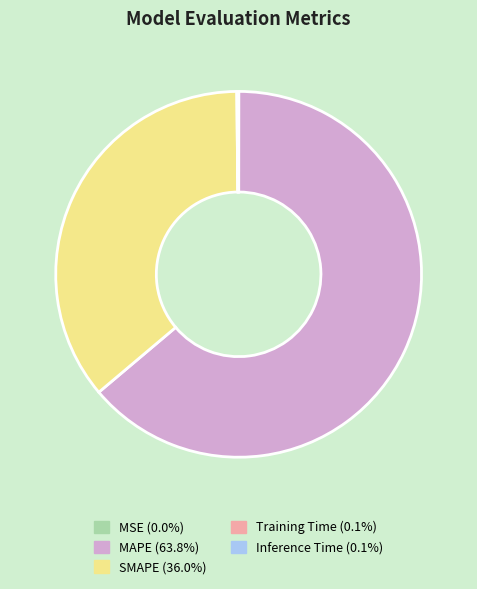

Which slice is the largest?

MAPE